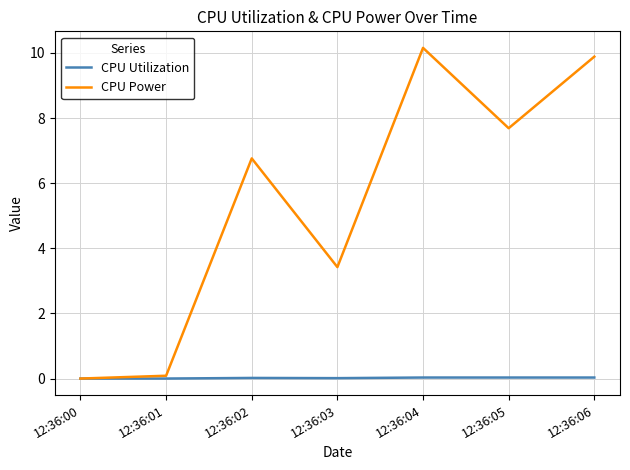

What is the difference between the highest and lowest values at 12:36:06?

9.9